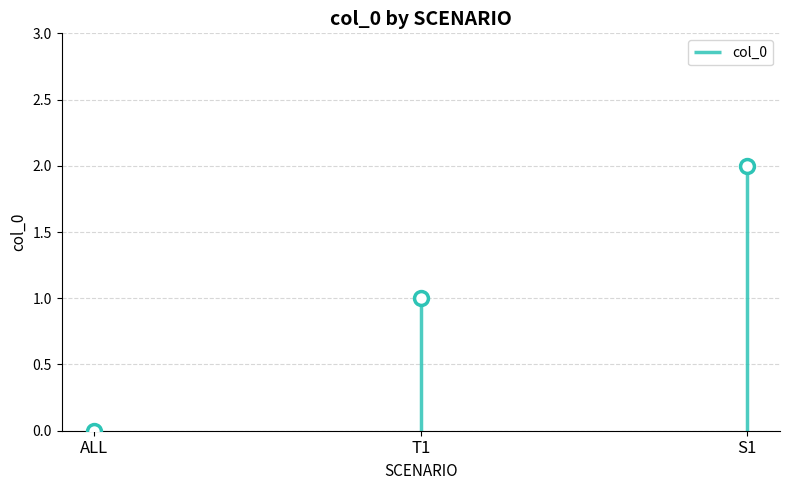

What is the change in value from ALL to T1?

+1